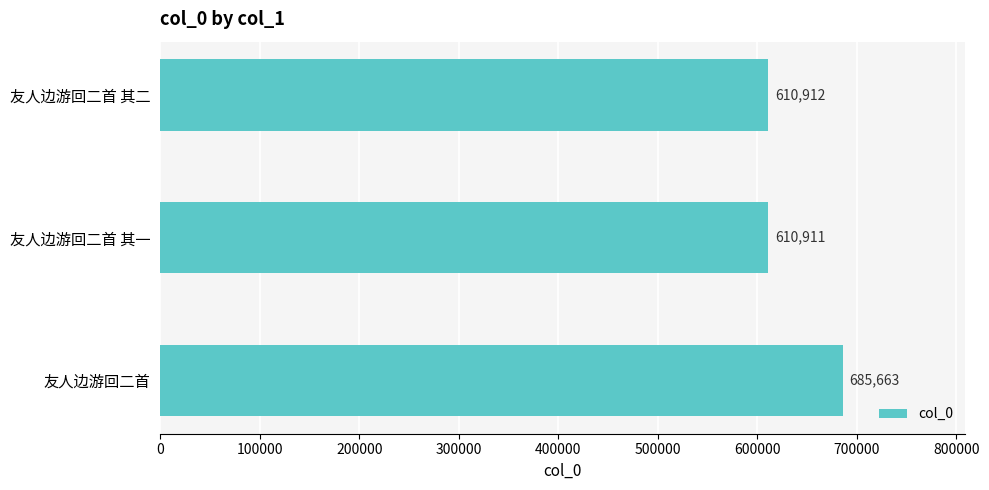

What is the change in value from 友人边游回二首 其二 to 友人边游回二首?

+74751